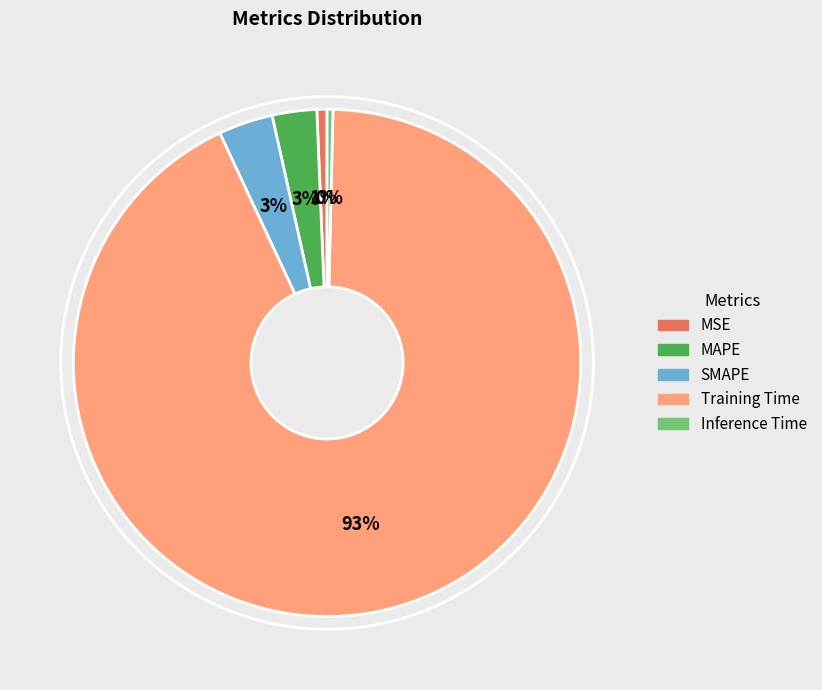

The Training Time slice represents 84% of the pie. True or false?

False